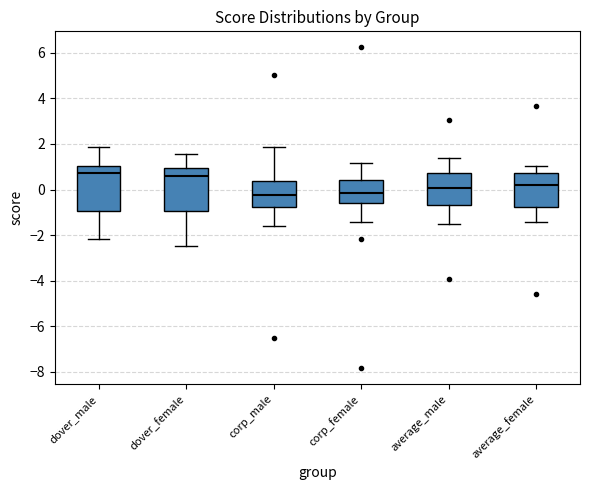

Reading left to right, transcribe this box plot: for each box, give where its median line is, the range the box spans, and where its two whiskers end, as read against the y-axis. The values are not printed on the chart, so give them approximately, as read against the axis.

dover_male: median 0.8, box -1.0 to 1.0, whiskers -2.2 to 1.8
dover_female: median 0.6, box -1.0 to 1.0, whiskers -2.4 to 1.6
corp_male: median -0.2, box -0.8 to 0.4, whiskers -1.6 to 1.8
corp_female: median -0.2, box -0.6 to 0.4, whiskers -1.4 to 1.2
average_male: median 0.0, box -0.6 to 0.8, whiskers -1.6 to 1.4
average_female: median 0.2, box -0.8 to 0.8, whiskers -1.4 to 1.0